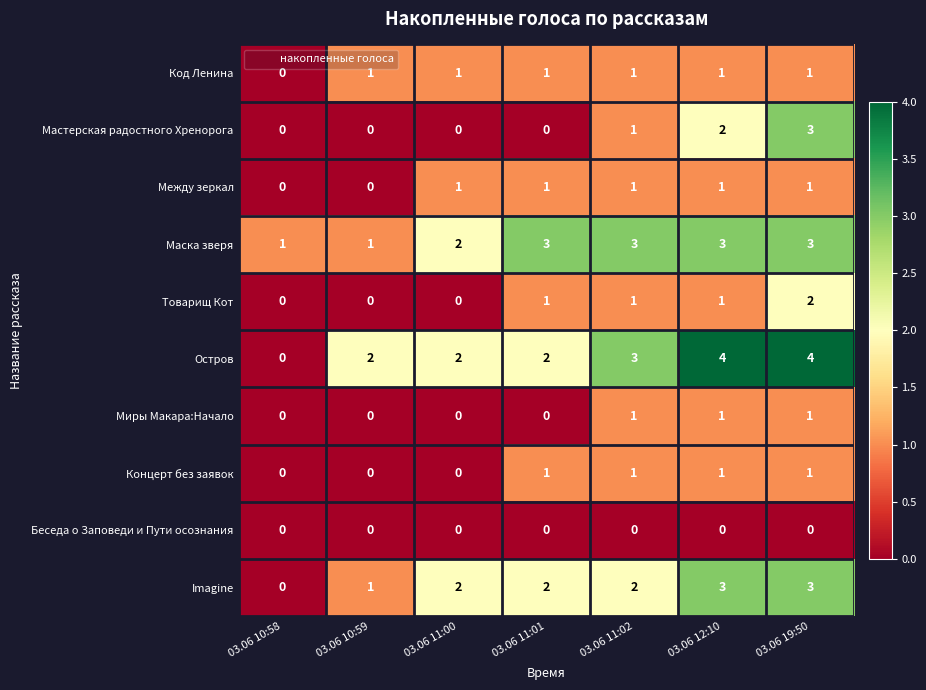

Between 03.06 10:58 and 03.06 10:59, which series saw the biggest shift?

Остров